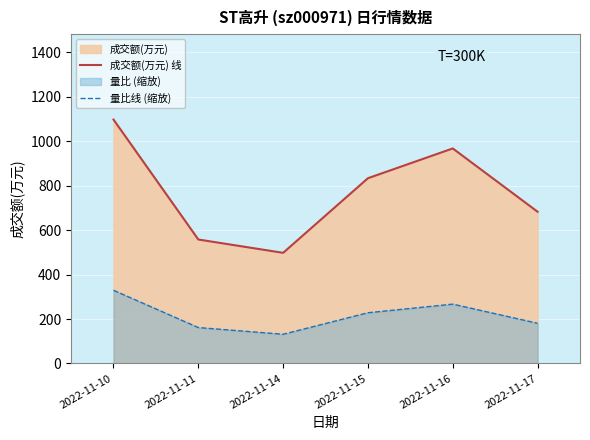

What is the difference between the maximum and minimum values in the 量比线 (缩放) series?

198.1